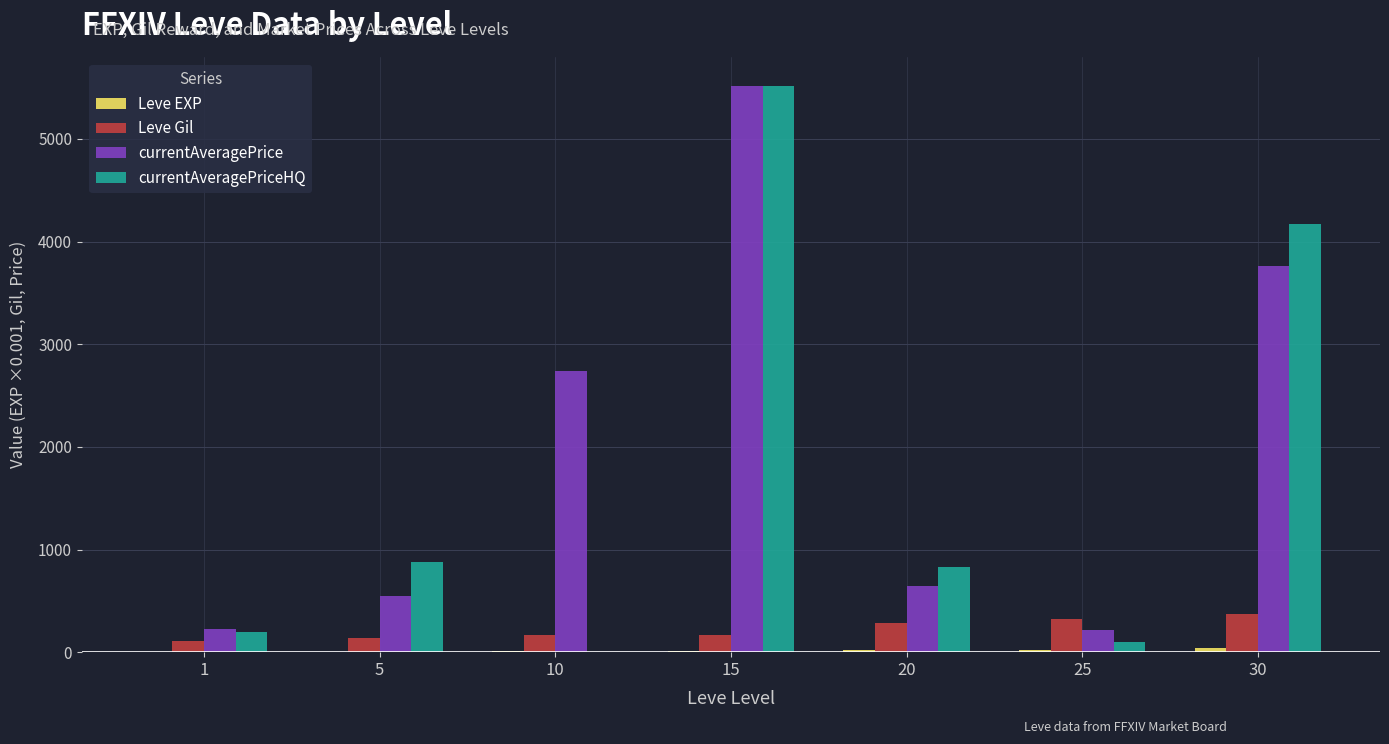

What is the greatest value displayed?

5520.0